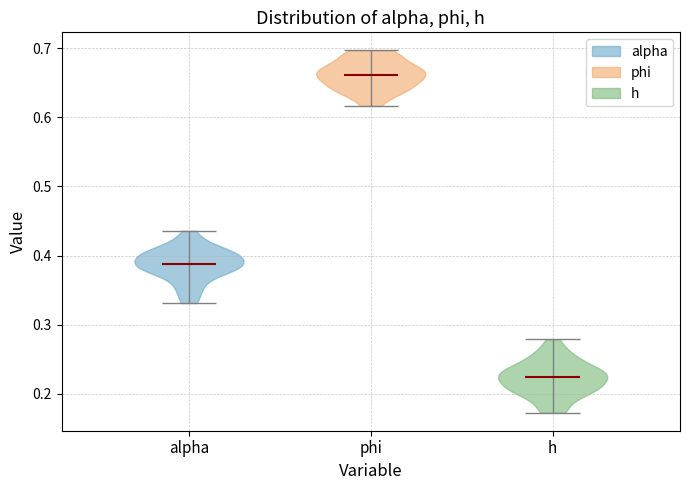

Reading left to right, read every violin against the y-axis: where its median line is, and the lowest and highest points it reaches. The values are not printed on the chart, so give them approximately, as read against the axis.

alpha: median line 0.39, lowest point 0.33, highest point 0.44
phi: median line 0.66, lowest point 0.62, highest point 0.70
h: median line 0.22, lowest point 0.17, highest point 0.28